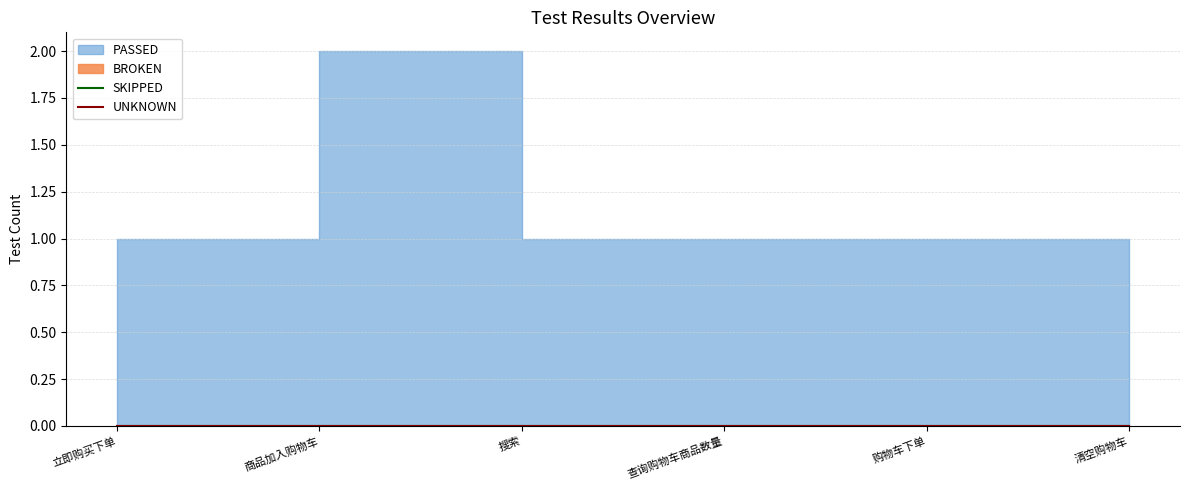

True or false: PASSED has more than 2 points higher than both neighbors.

False